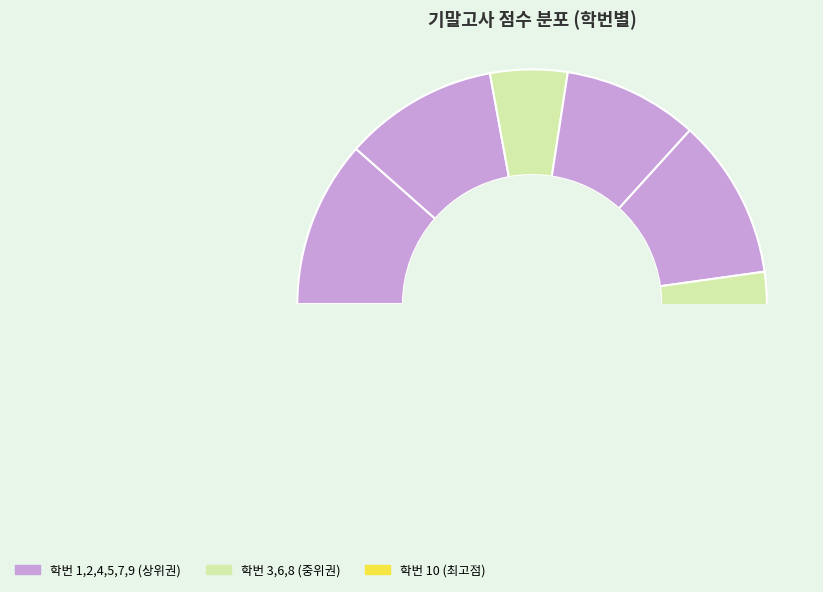

Do 7 and 3 together represent more than half of the pie?

No